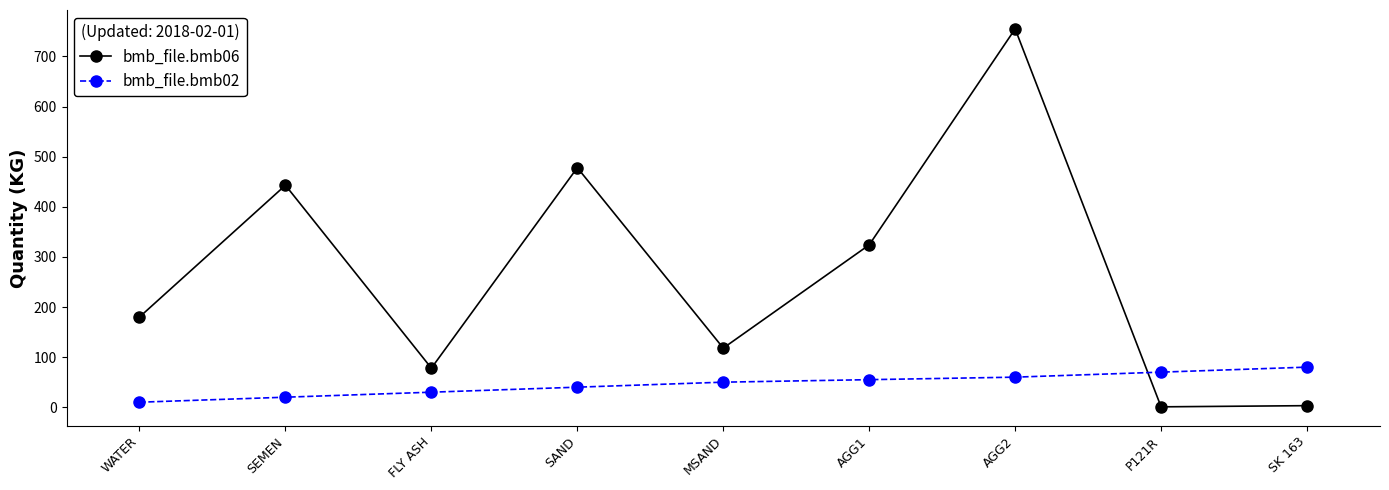

What is the highest value of the bmb_file.bmb02 series?

80.0